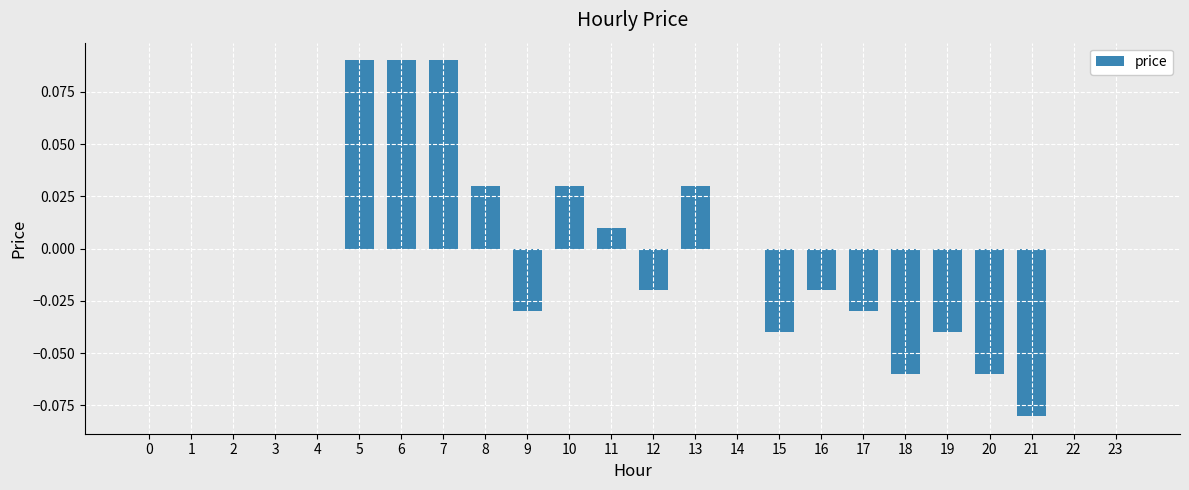

The value at 15 is -0.0. True or false?

True